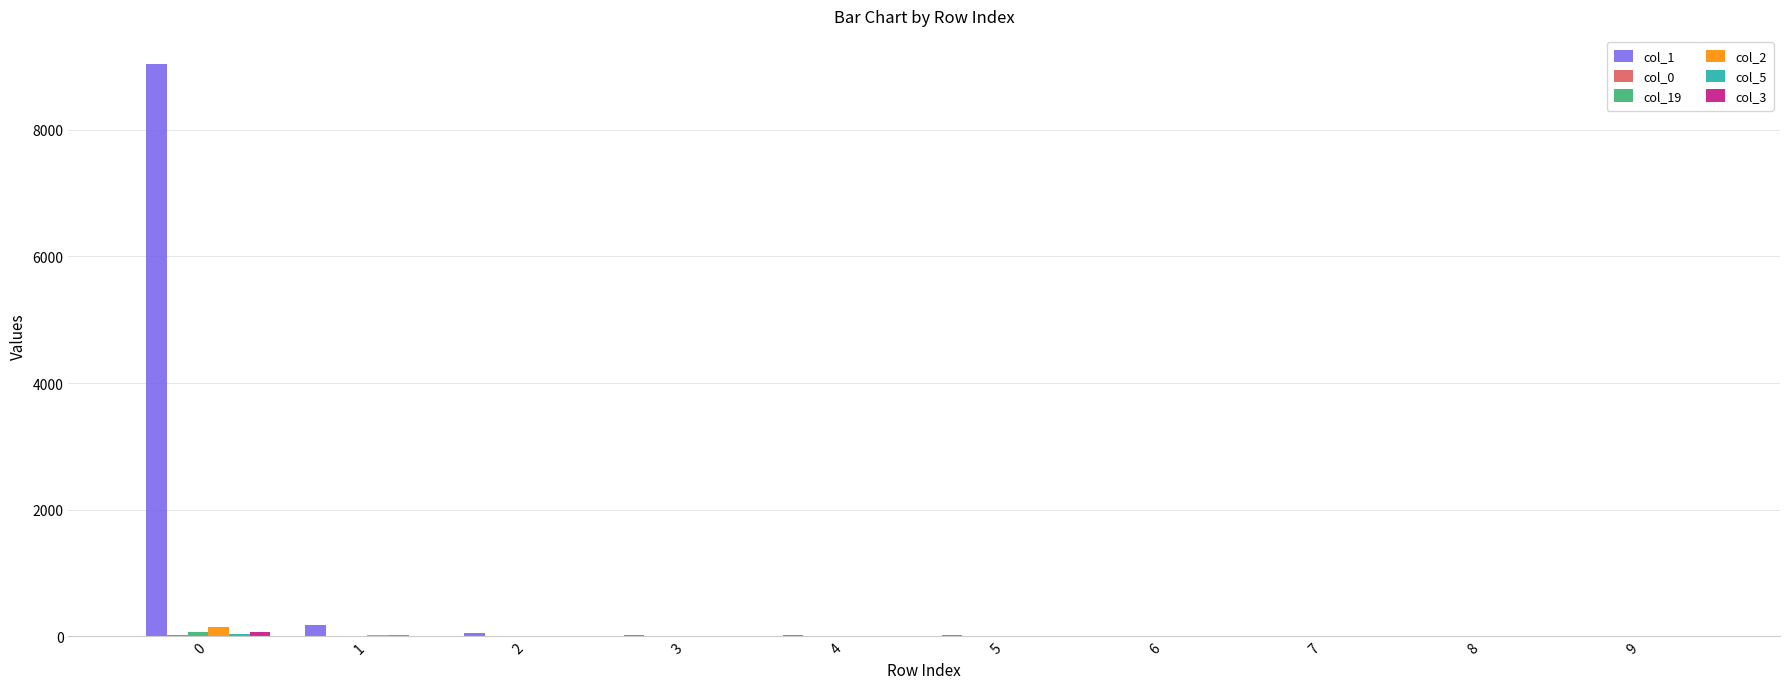

Which series has the largest total across all categories?

col_1